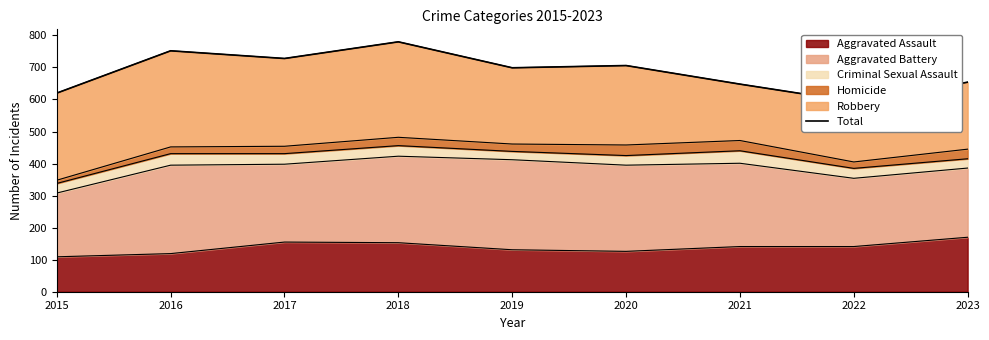

What is the average value?

687